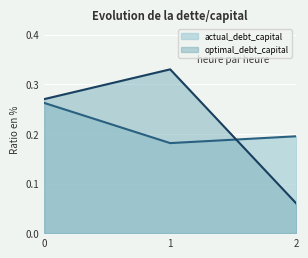

How many lines are shown in the chart?

2